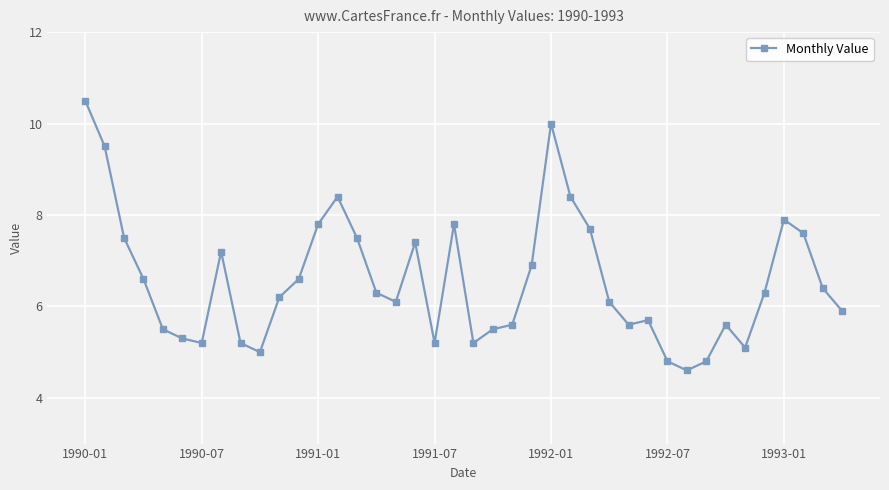

How many data points are less than 6?

17